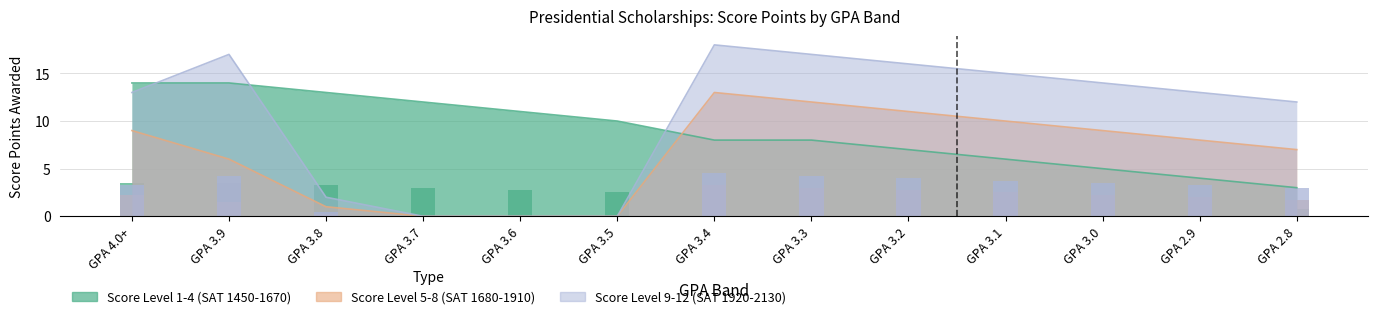

Are the bars grouped side by side (vs. stacked)?

Yes